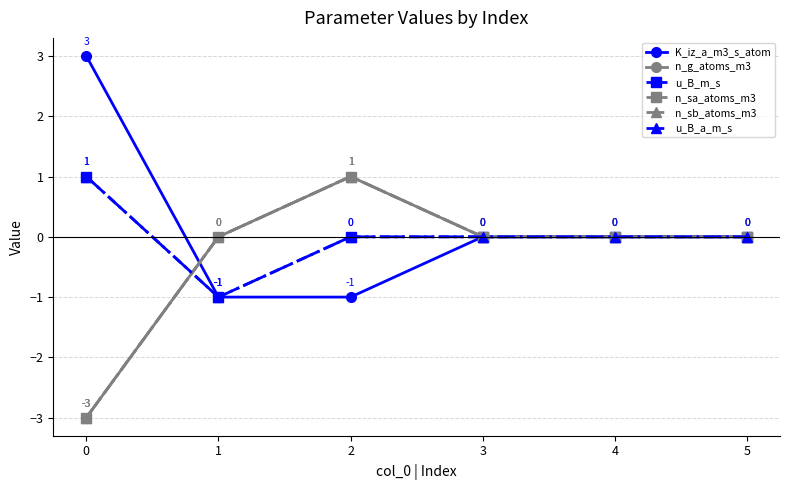

Does the chart have visible grid lines?

Yes